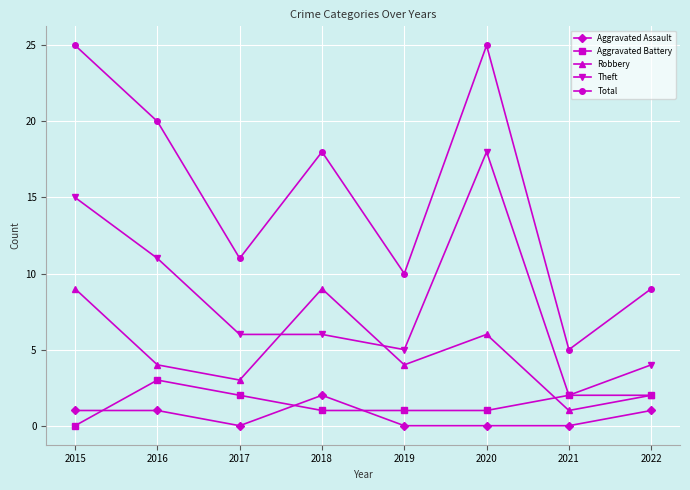

Where does the Robbery series first go above 4?

2015